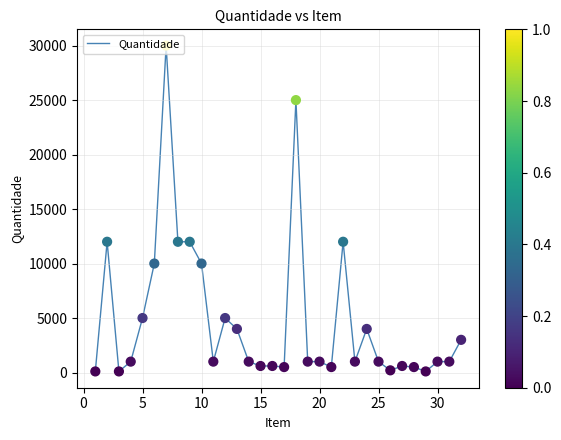

What is the difference between the maximum and minimum values?

29900